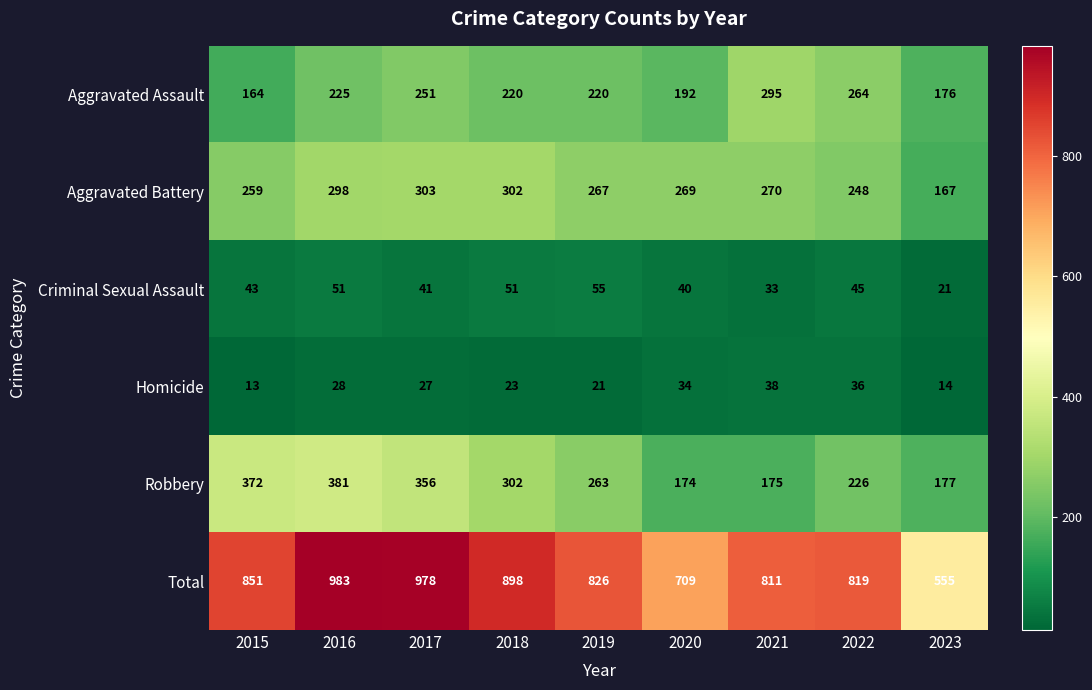

What is the sum of the Total values at 2015 and 2023?

1406